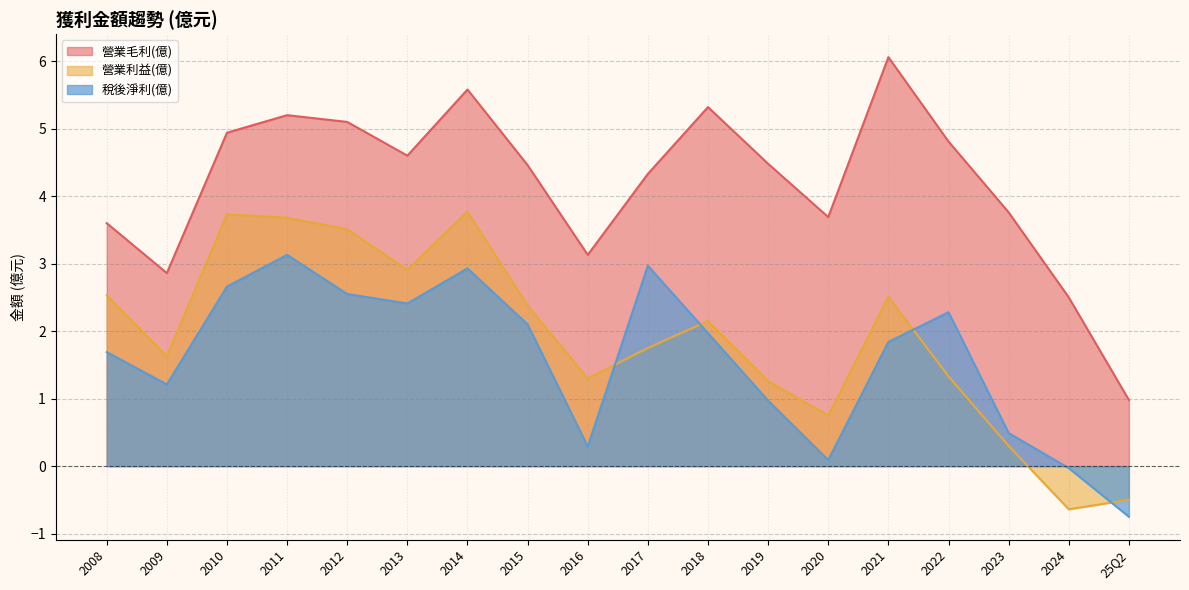

At how many categories does at least one series exceed 0?

18